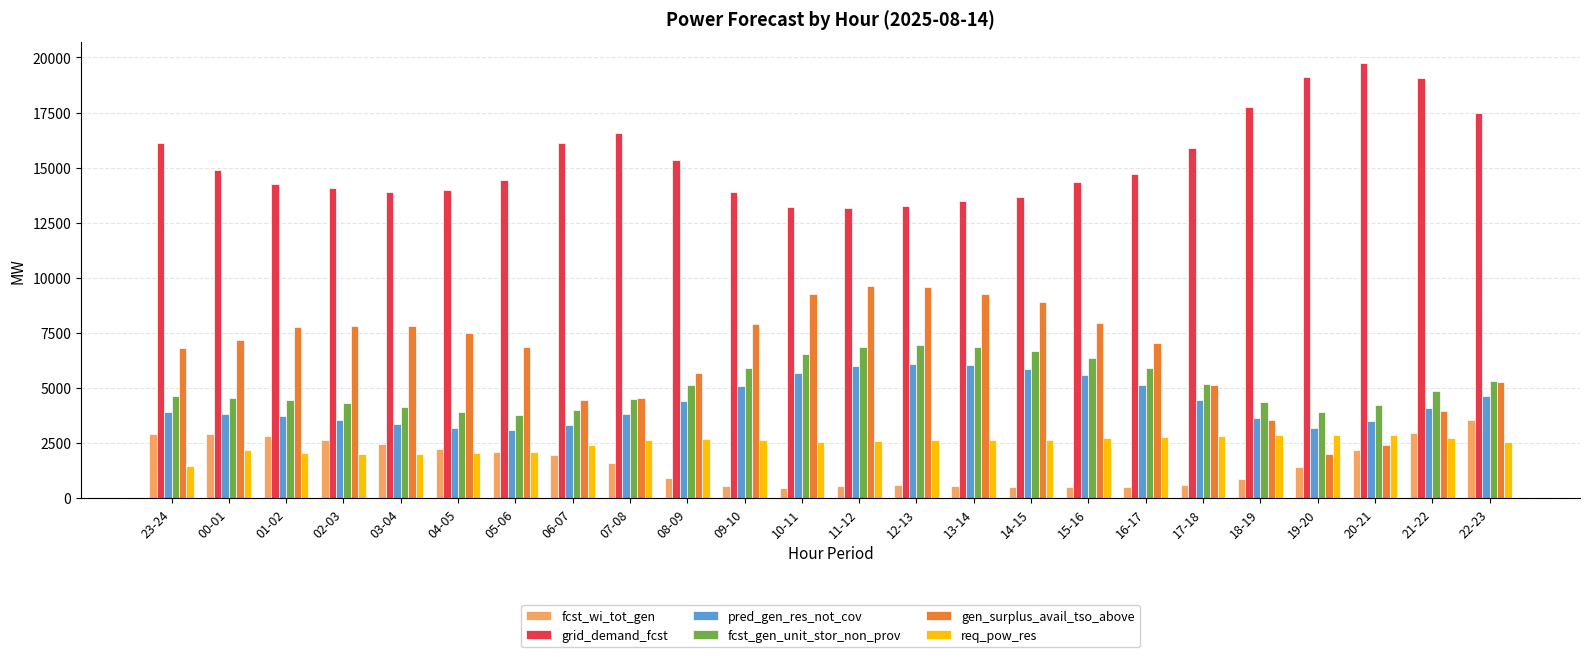

Which series has the largest total across all categories?

grid_demand_fcst